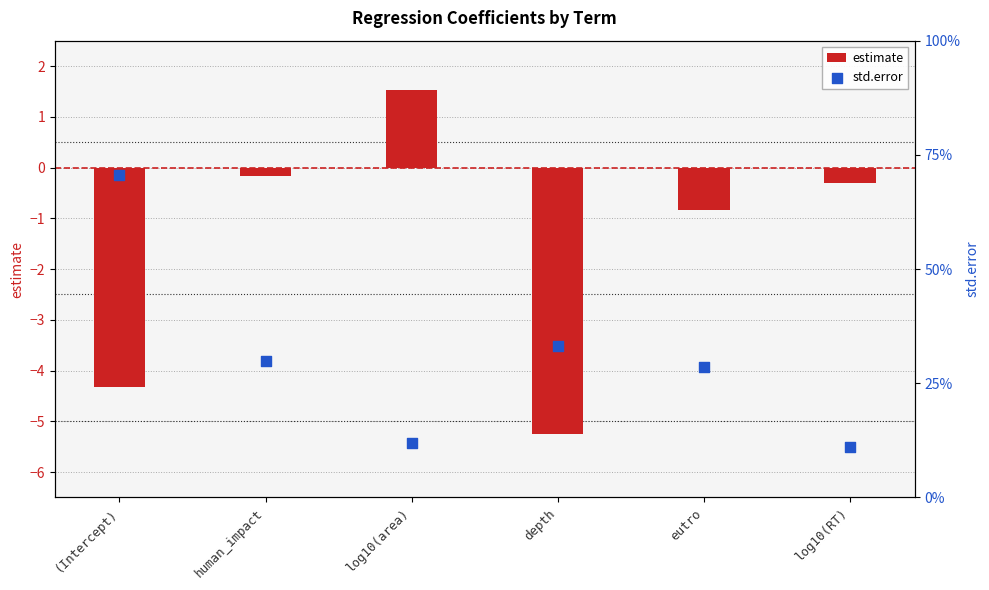

At which category is the sum across all series the highest?

log10(area)